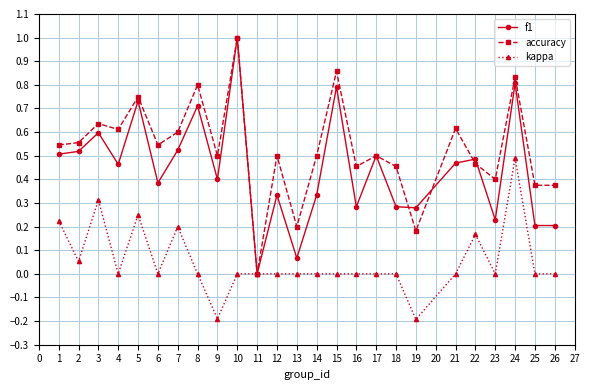

List the series in order of their overall mean, highest first.

accuracy, f1, kappa